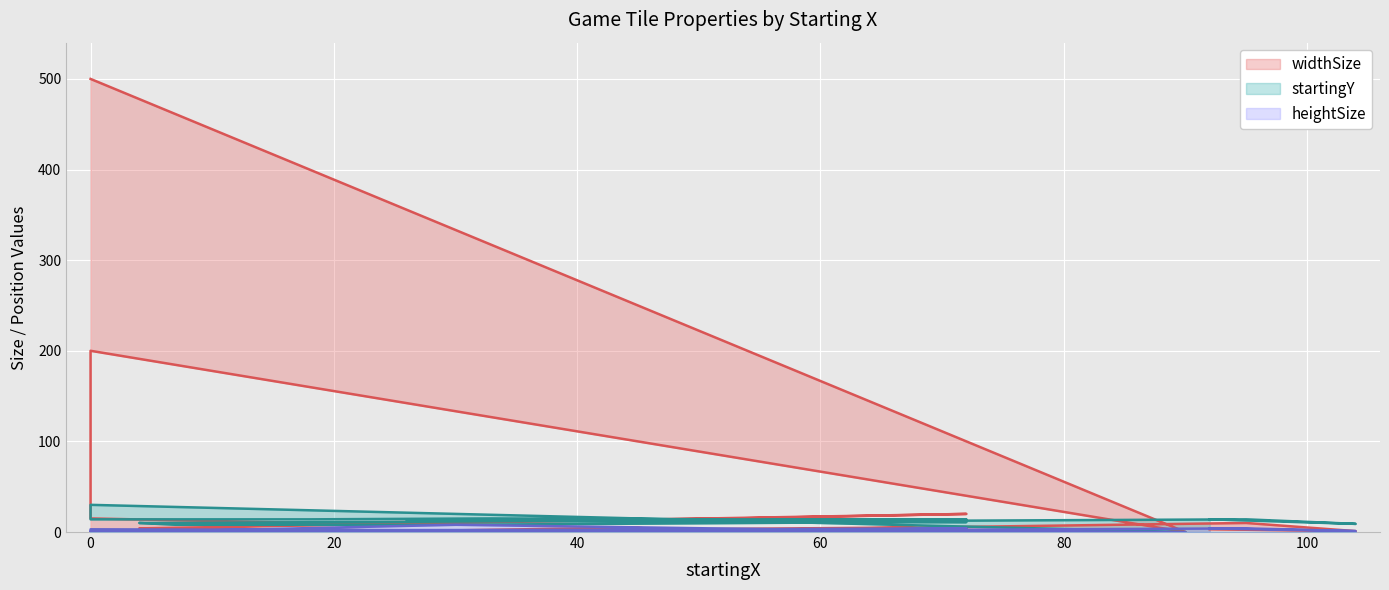

What is the highest value of the startingY series?

30